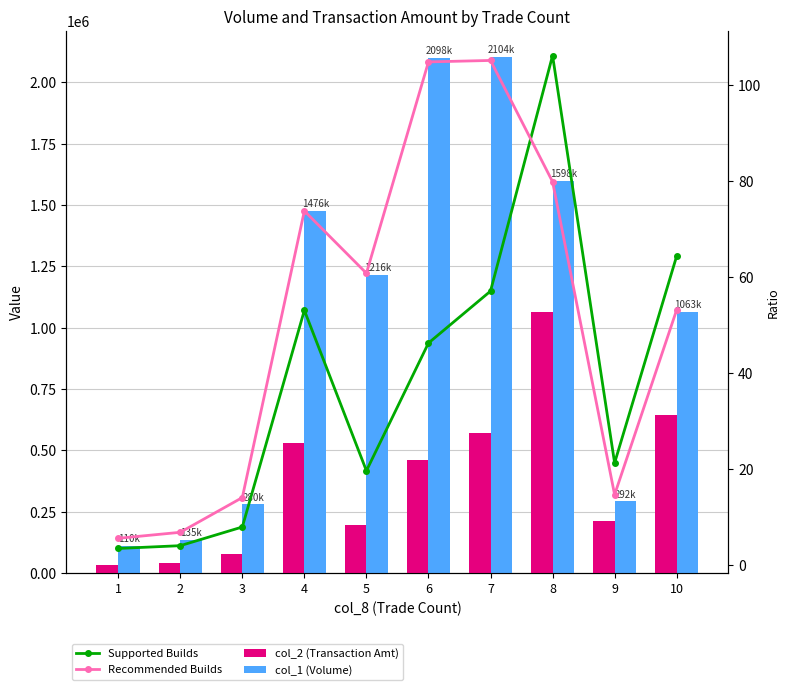

What is the maximum value shown in the chart?

2104000.0